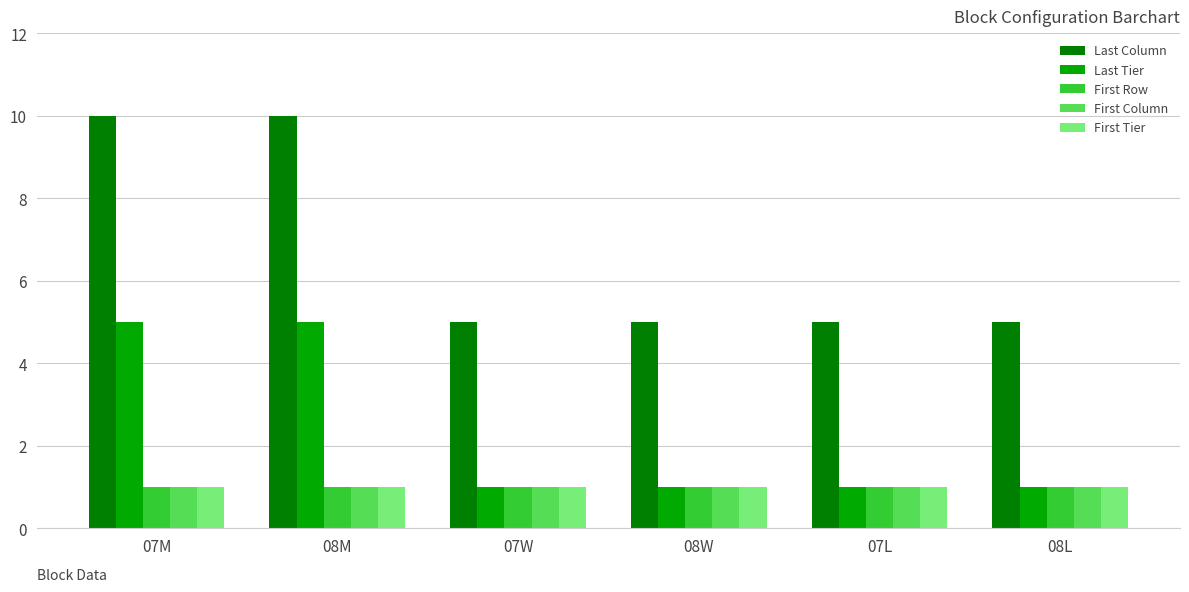

What is the difference between the highest and lowest values at 08M?

9